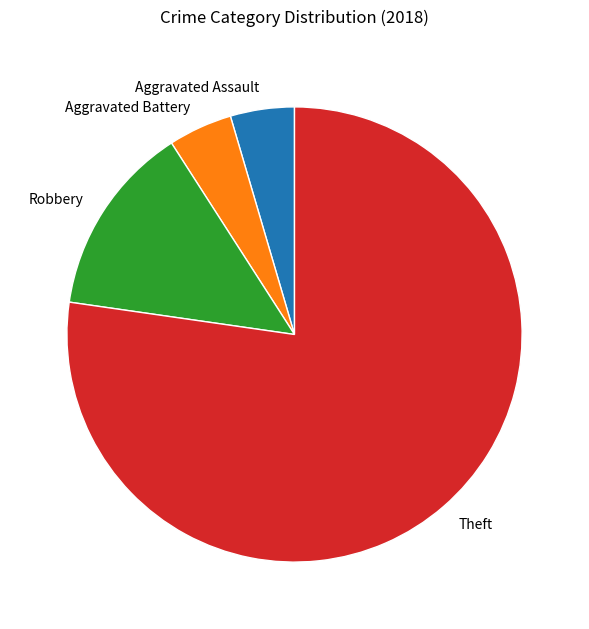

Is there any slice that represents more than half of the pie?

Yes